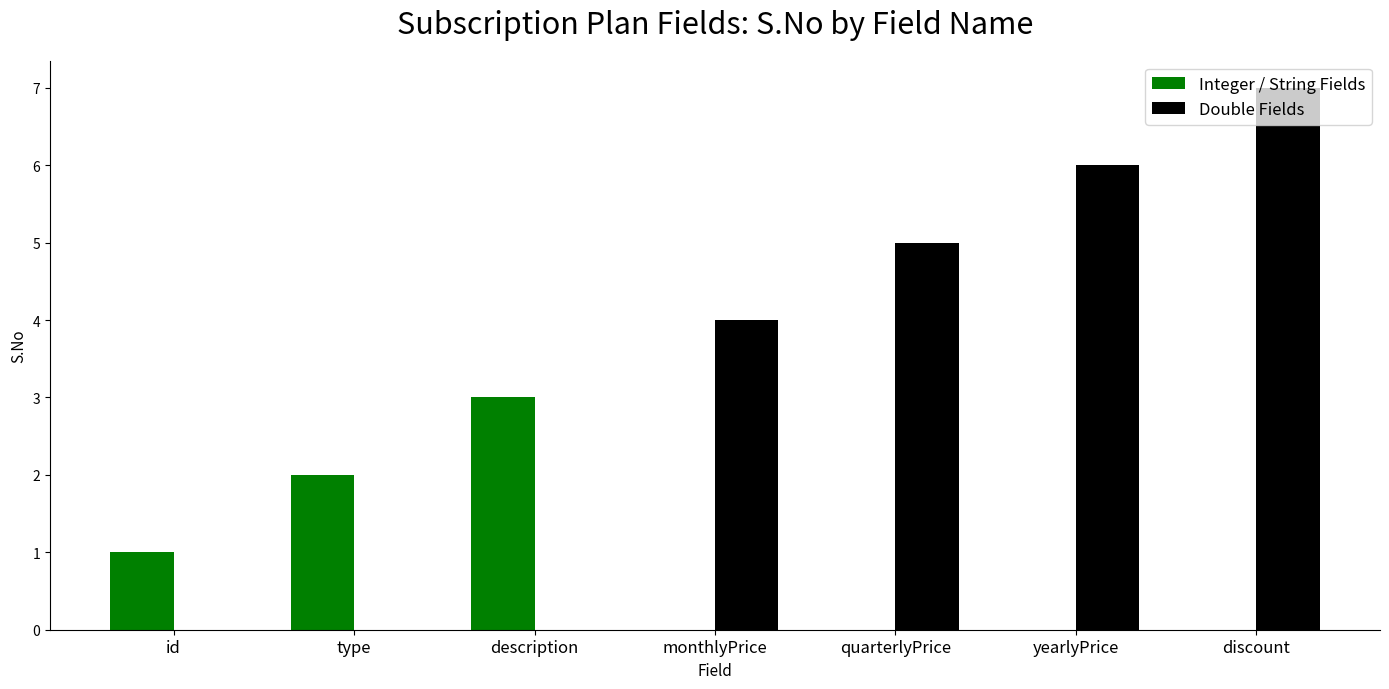

Which series changed the most between type and quarterlyPrice?

Double Fields